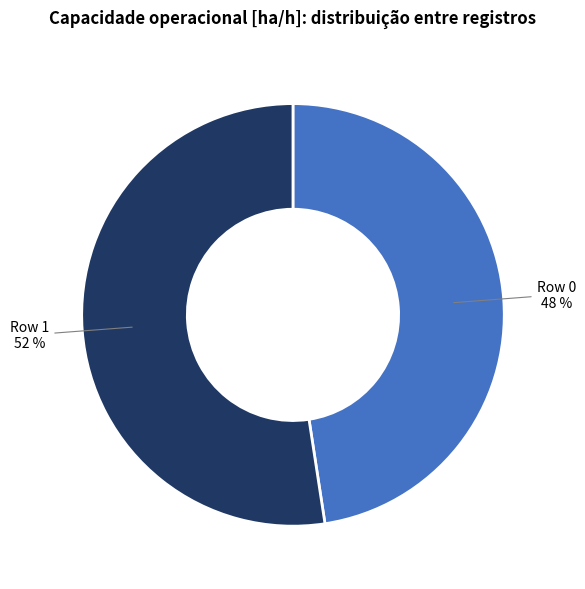

To the nearest percent, what percentage of the pie is Row 0?

48%